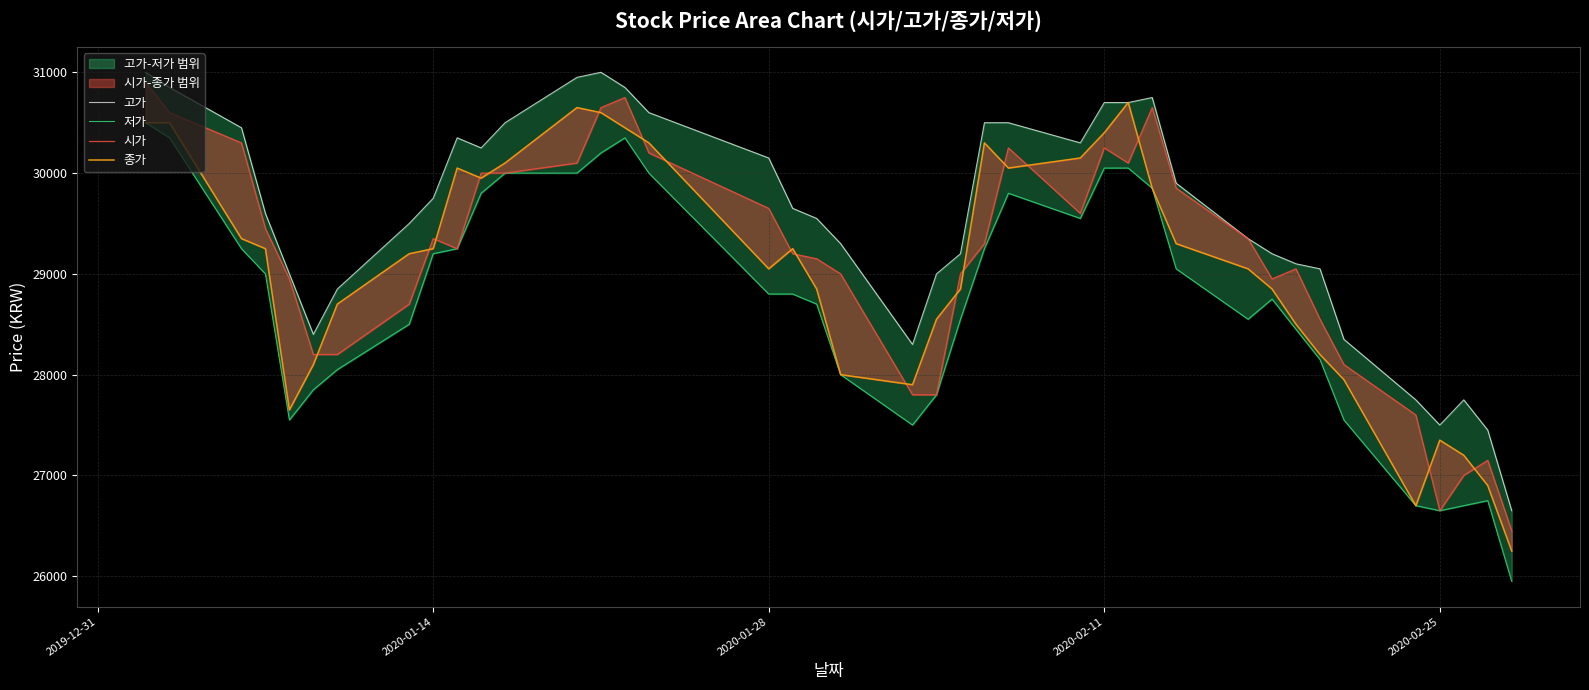

True or false: 고가 and 저가 intersect in this chart.

False